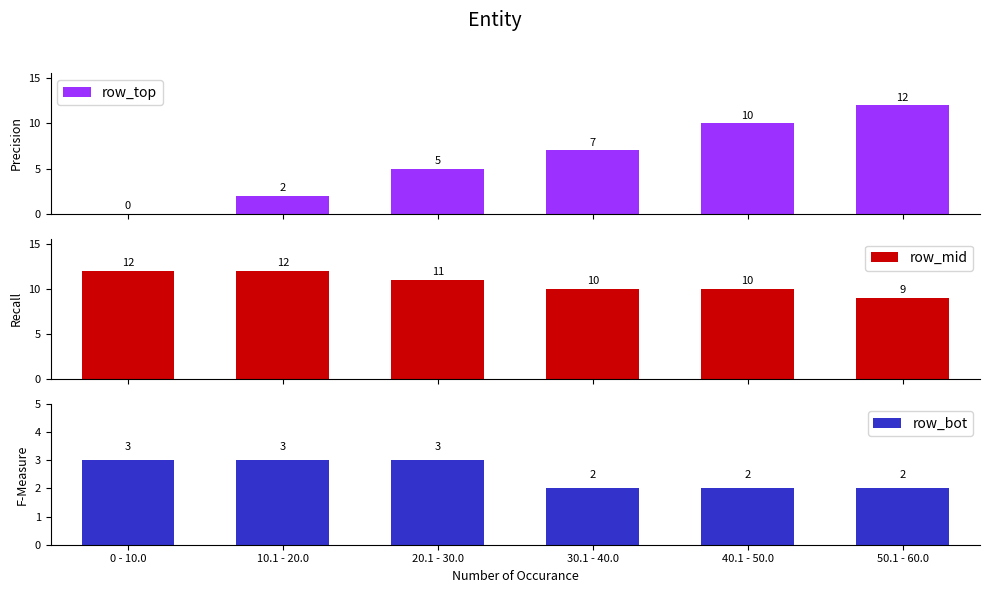

List the labels in order of row_bot value, smallest first.

30.1 - 40.0, 40.1 - 50.0, 50.1 - 60.0, 0 - 10.0, 10.1 - 20.0, 20.1 - 30.0